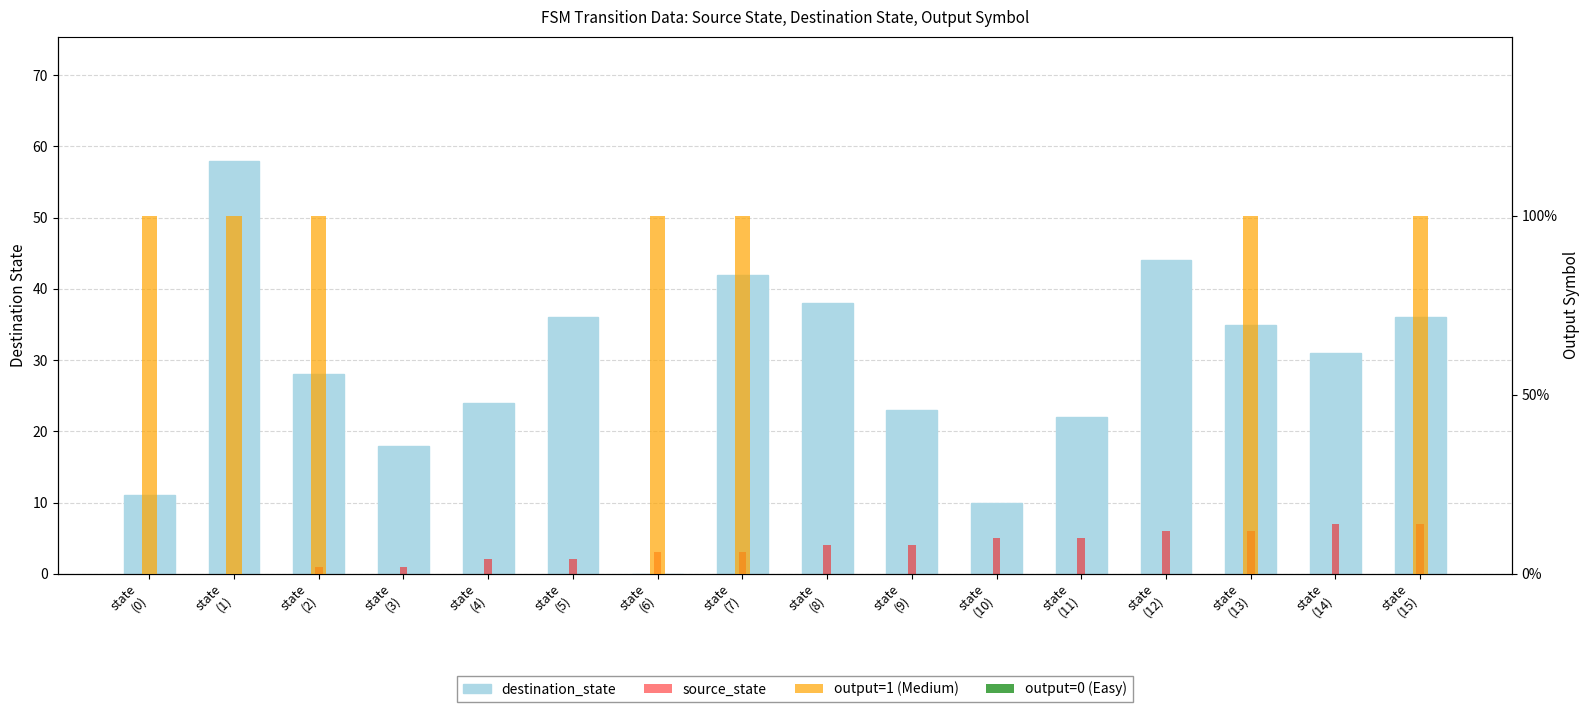

What is the average value of the destination_state series?

28